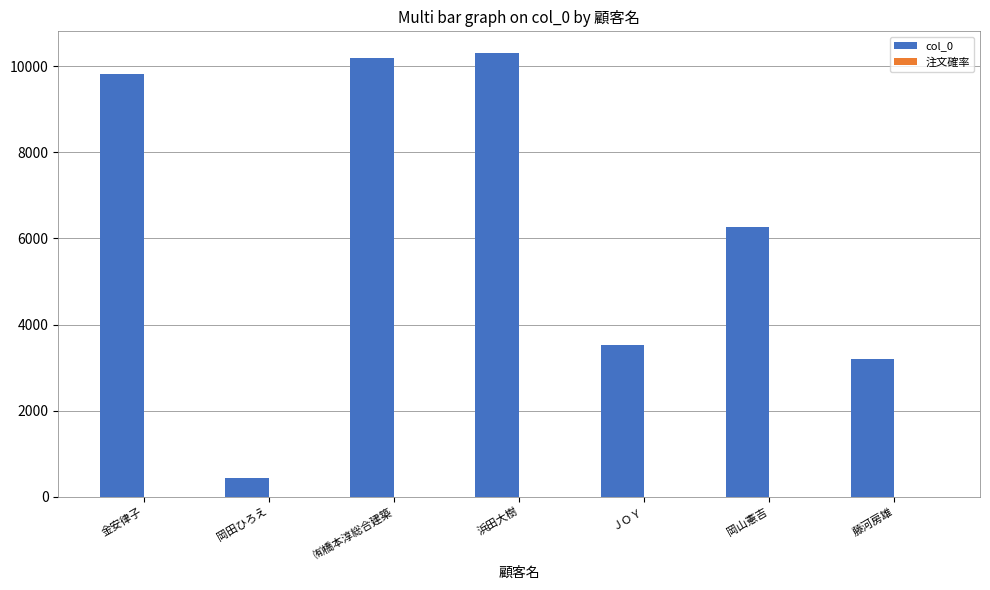

Which series has the largest total across all categories?

col_0